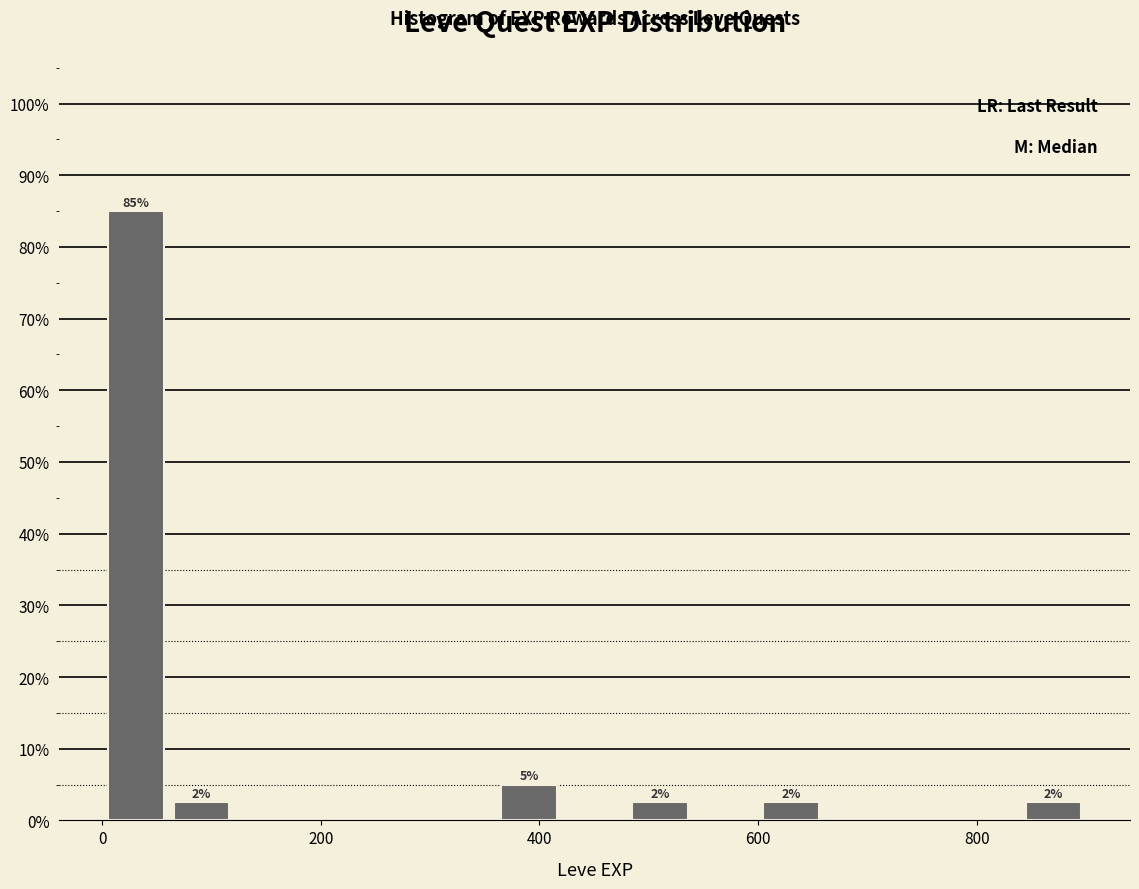

Read against the x-axis, roughly where is the centre of the tallest bar?

40